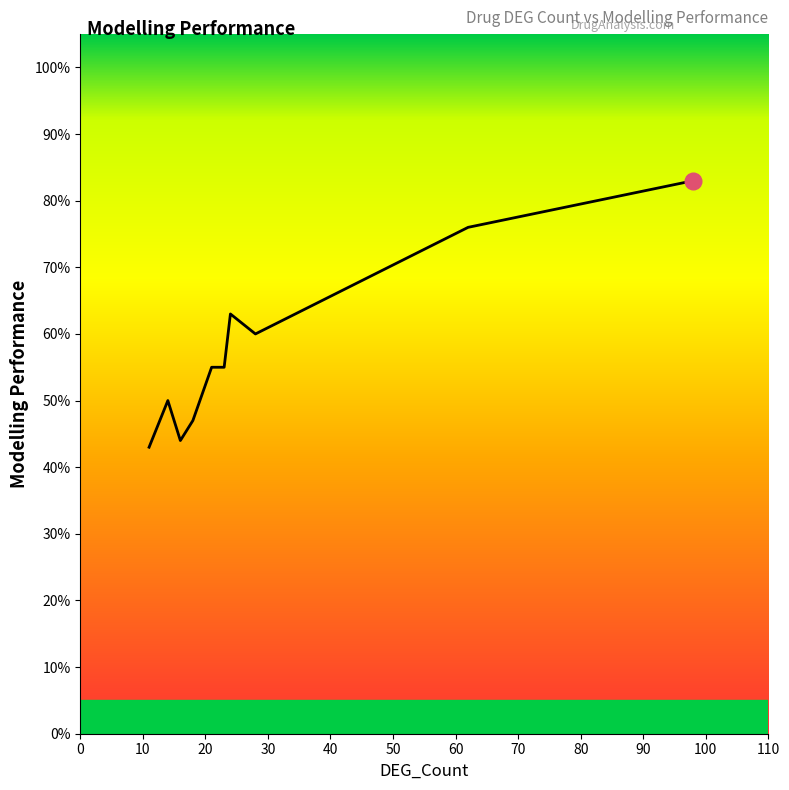

Does the chart display data point markers on the line(s)?

No